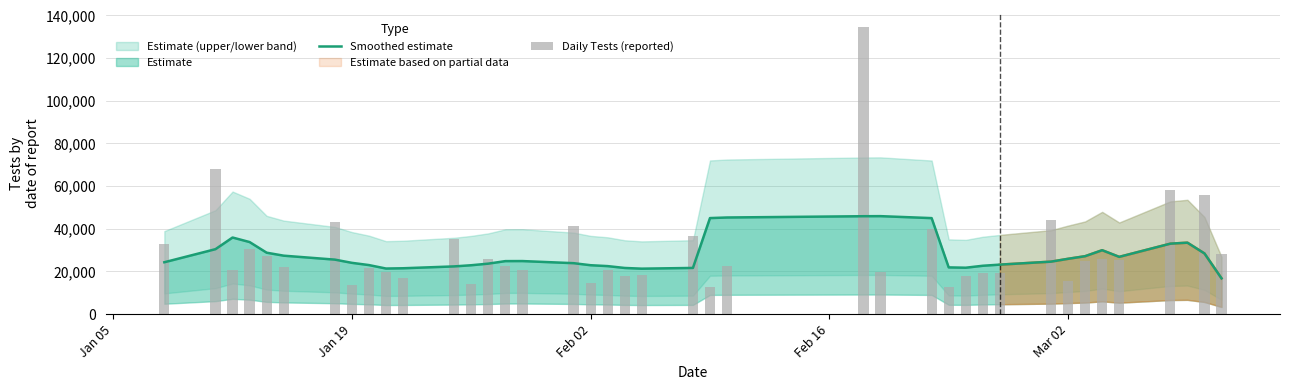

How many groups of bars are there?

40